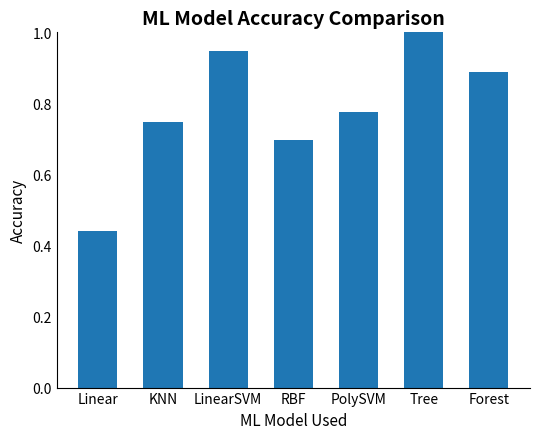

At which category does the chart reach its peak across all series?

Tree